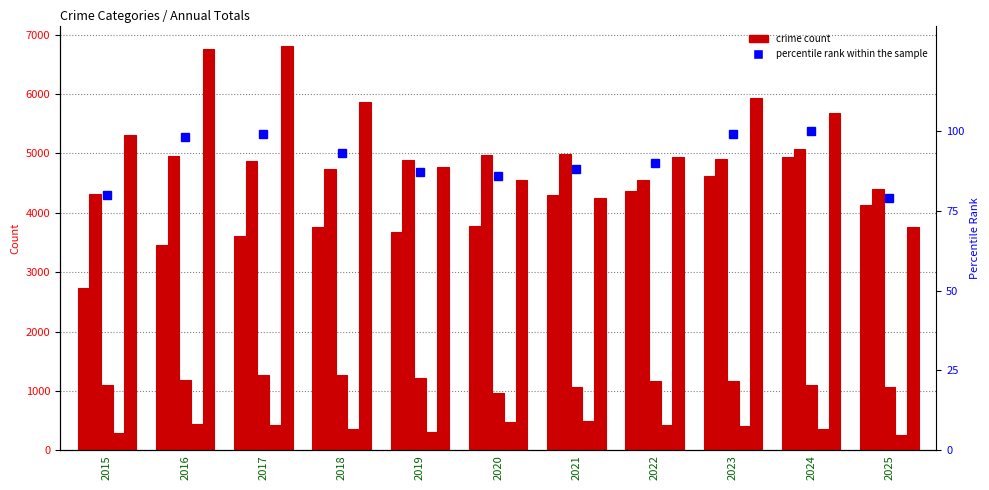

What is the difference between the maximum and minimum values in the Aggravated Battery series?

763